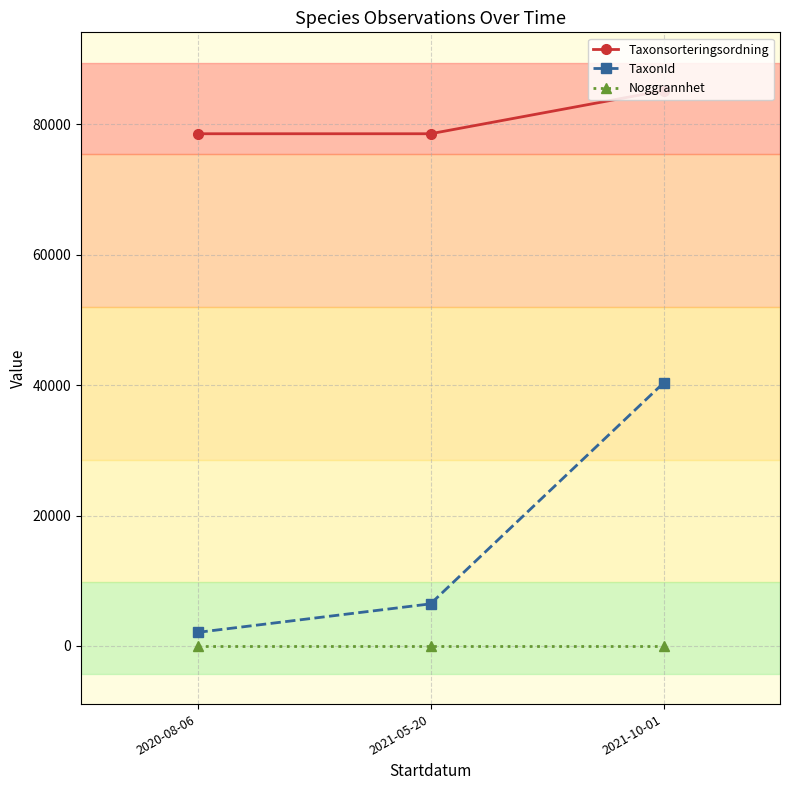

What is the smallest value displayed?

25.0